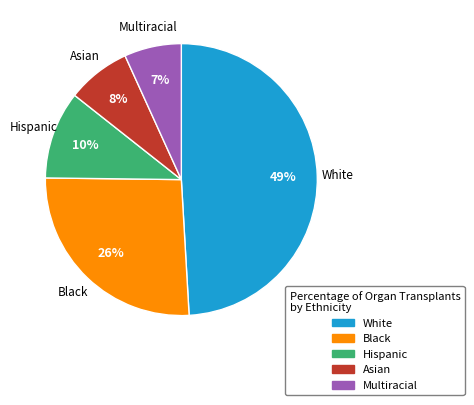

Is it true that Multiracial is 17% of the pie?

False